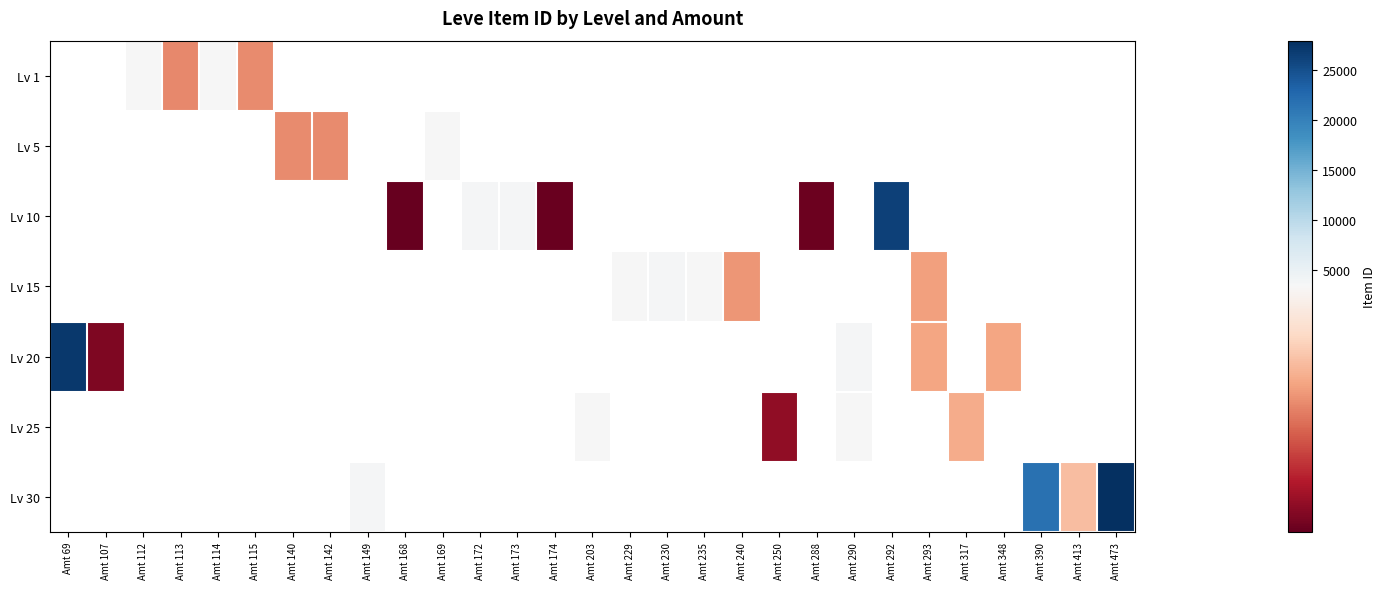

Between Amt 107 and Amt 348, which series saw the biggest shift?

Lv 20